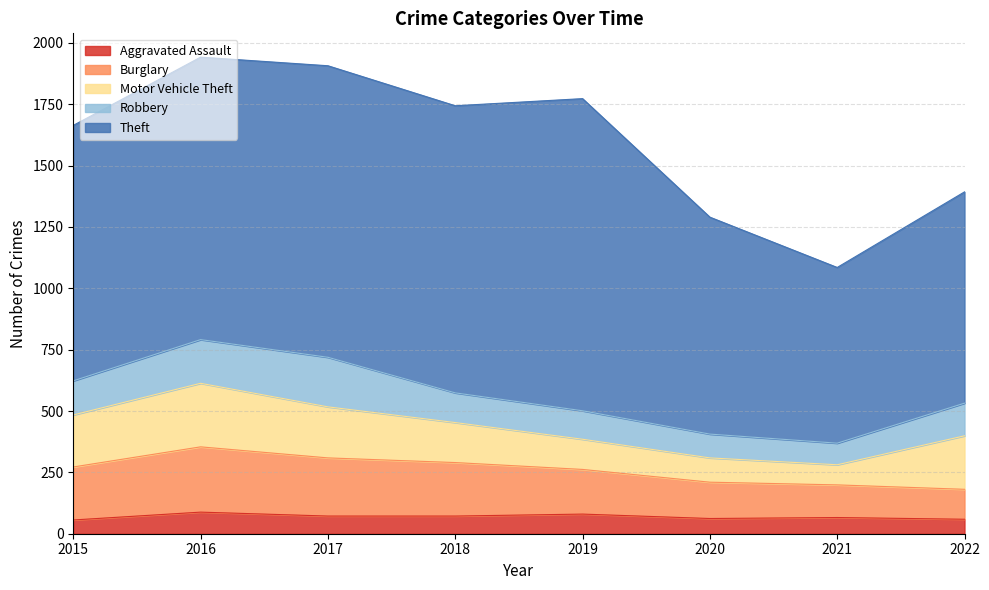

True or false: Theft has more than 0 points higher than both neighbors.

True